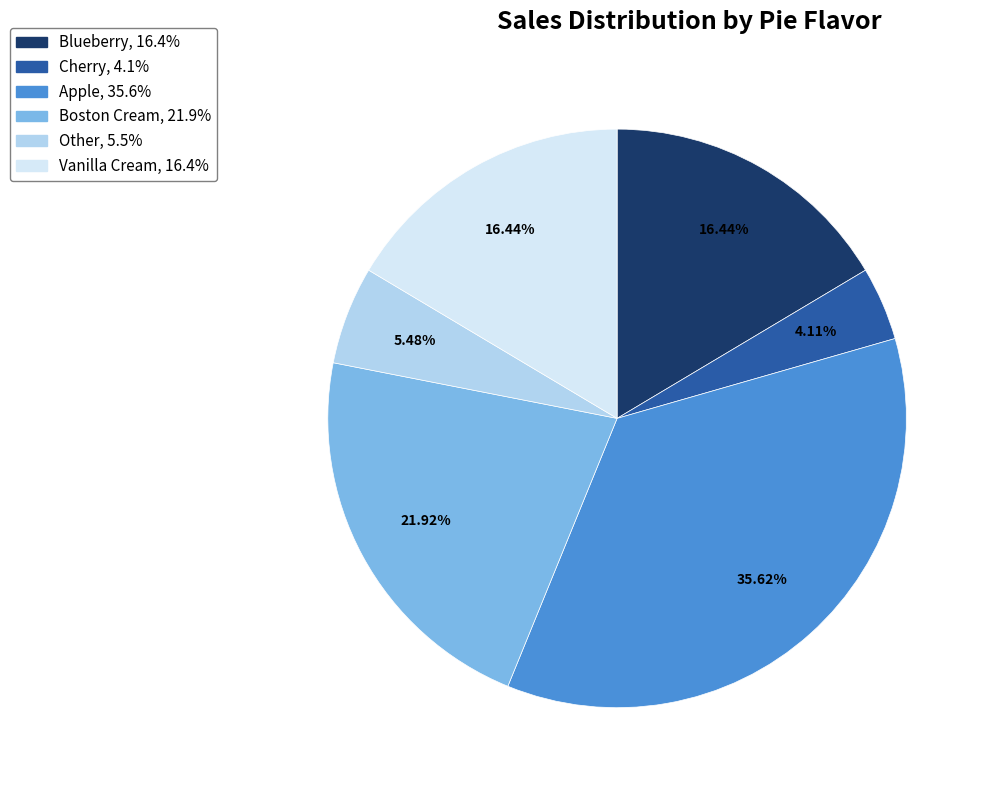

Which category has the smallest portion of the pie?

Cherry